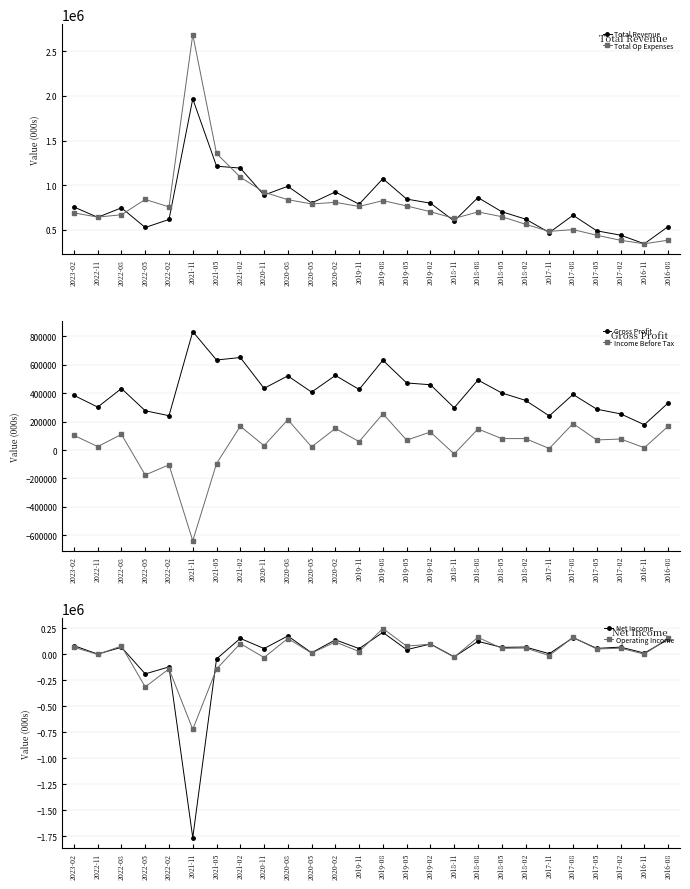

Rank the series at 2022-11 from highest to lowest value.

Total Op Expenses, Total Revenue, Gross Profit, Income Before Tax, Net Income, Operating Income